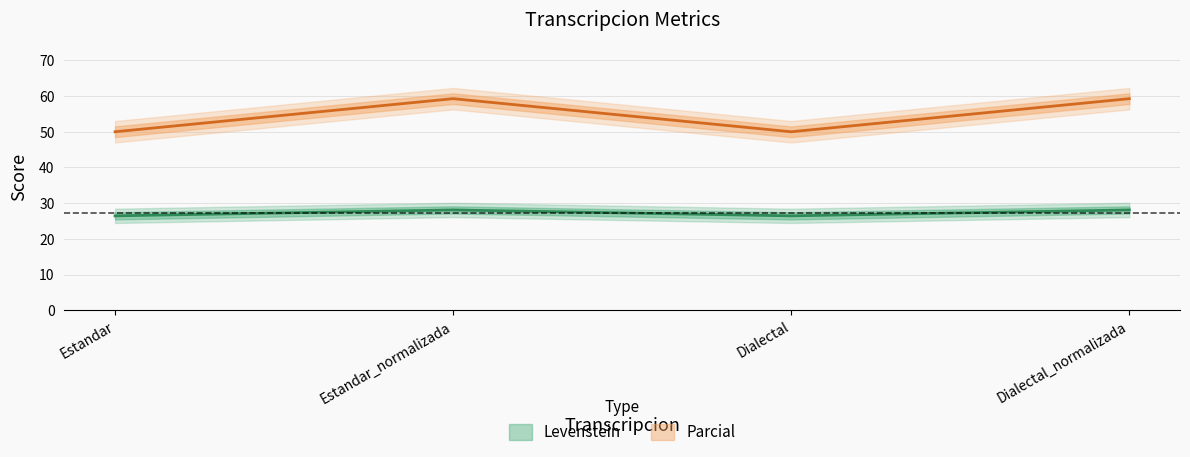

Is the value of Levenstein at Dialectal_normalizada greater than the value of Parcial at Dialectal_normalizada?

No